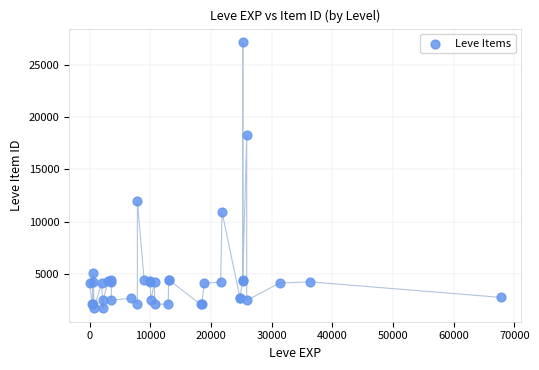

What Y value in the scatter plot is closest to 14448?

12018